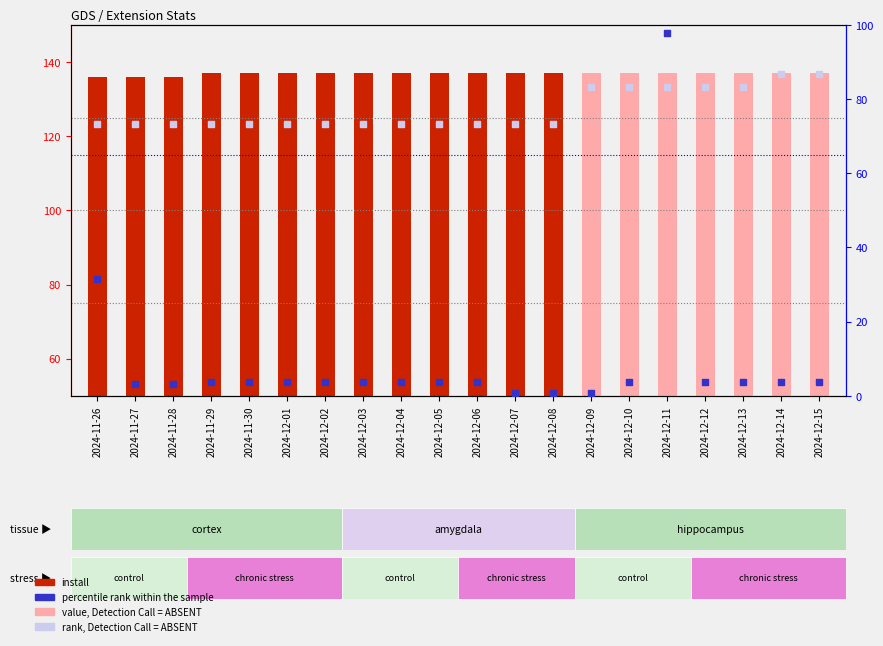

Is the value of rank, Detection Call = ABSENT at 2024-12-06 greater than the value of percentile rank within the sample at 2024-12-15?

Yes